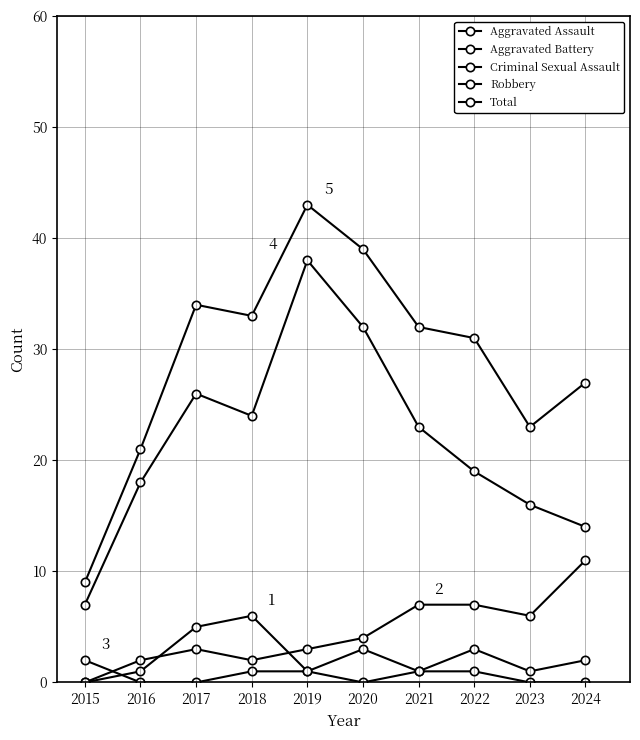

How many data points does each series have?

10